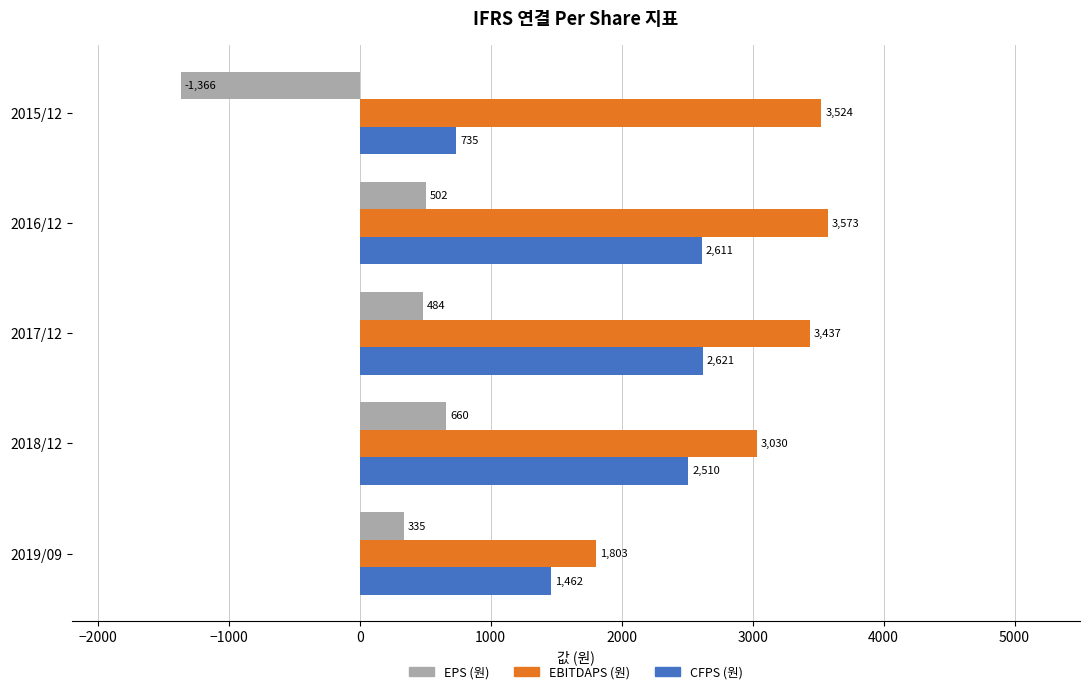

Which category has the lowest value in the EBITDAPS (원) series?

2019/09